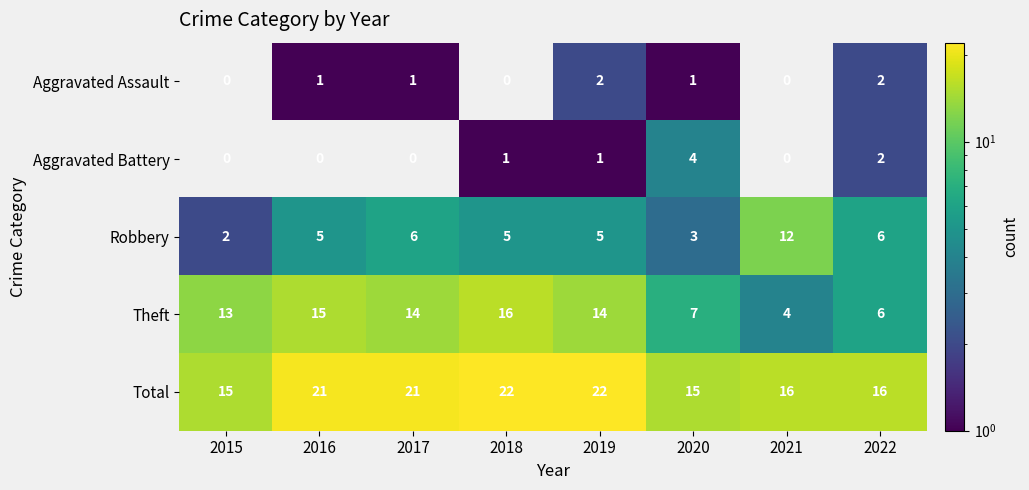

Is it true that Theft equals 8 at 2018?

False